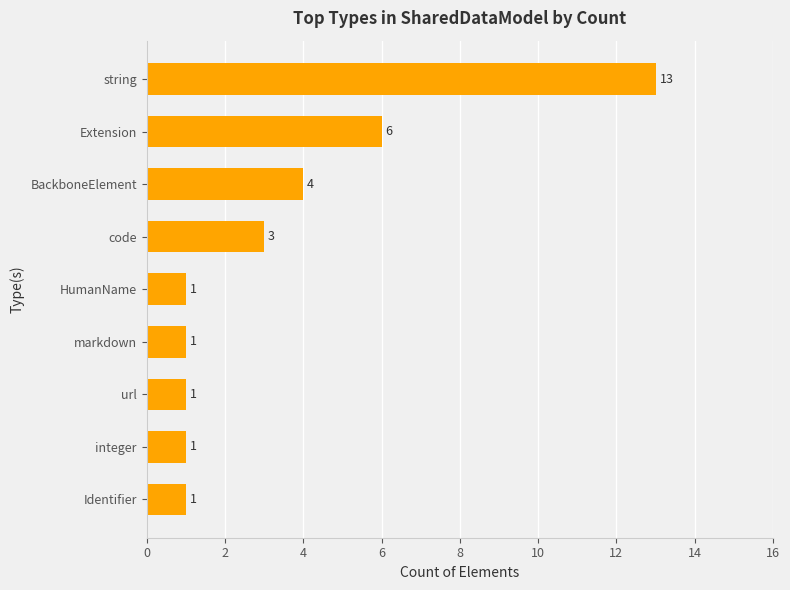

What is the difference between the maximum and minimum values?

12